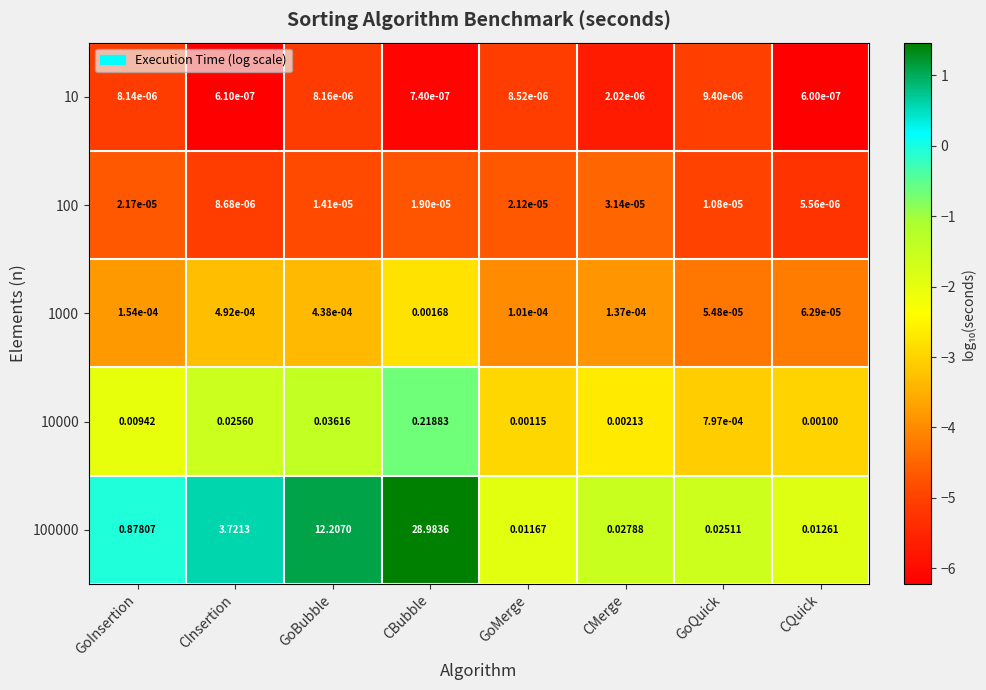

Is the value of 10000 at CBubble greater than the value of 1000 at GoInsertion?

Yes